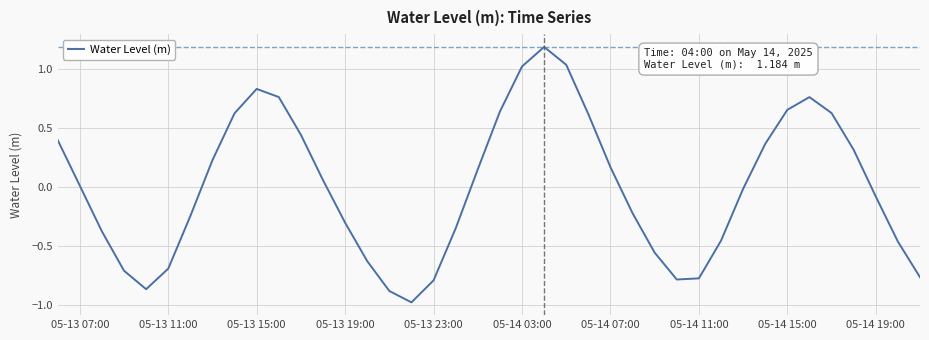

What is the maximum value shown in the chart?

1.2